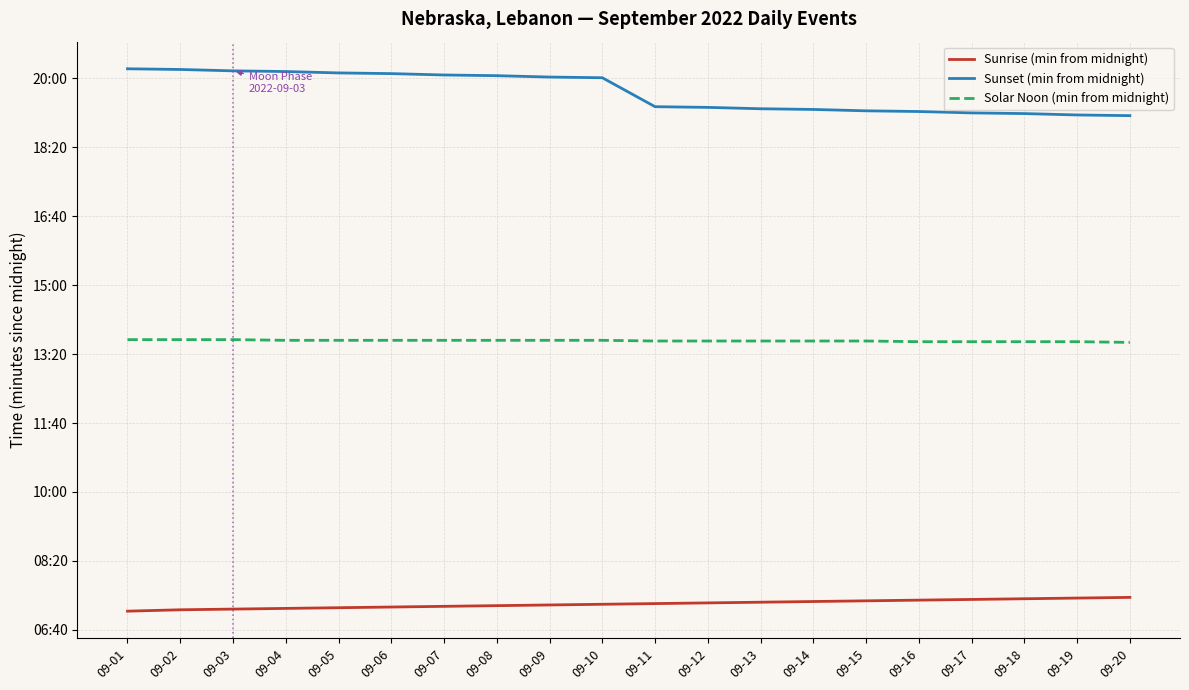

Reading left to right, list all the values displayed in this chart.

Sunrise (min from midnight): 427	429	430	431	432	433	434	435	436	437	438	439	440	441	442	443	444	445	446	447
Sunset (min from midnight): 1214	1213	1211	1210	1208	1207	1205	1204	1202	1201	1159	1158	1156	1155	1153	1152	1150	1149	1147	1146
Solar Noon (min from midnight): 821	821	821	820	820	820	820	820	820	820	819	819	819	819	819	818	818	818	818	817